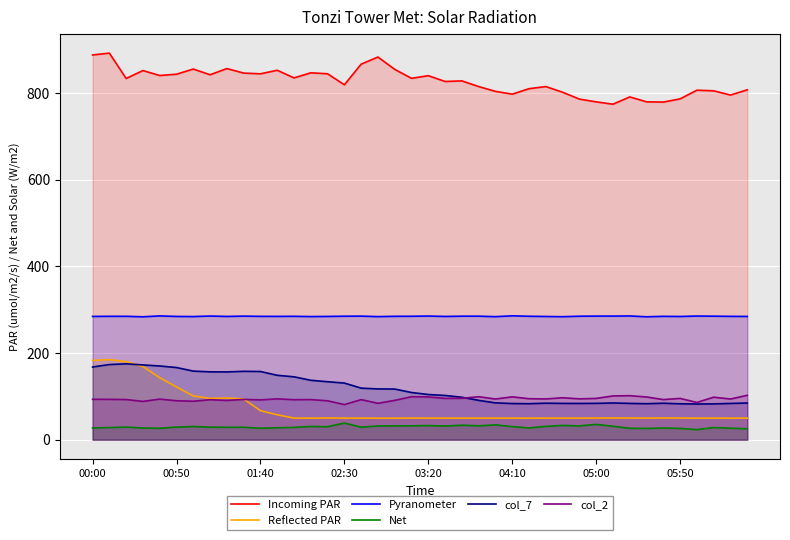

List the series in order of their peak value, lowest first.

Net, col_2, col_7, Reflected PAR, Pyranometer, Incoming PAR